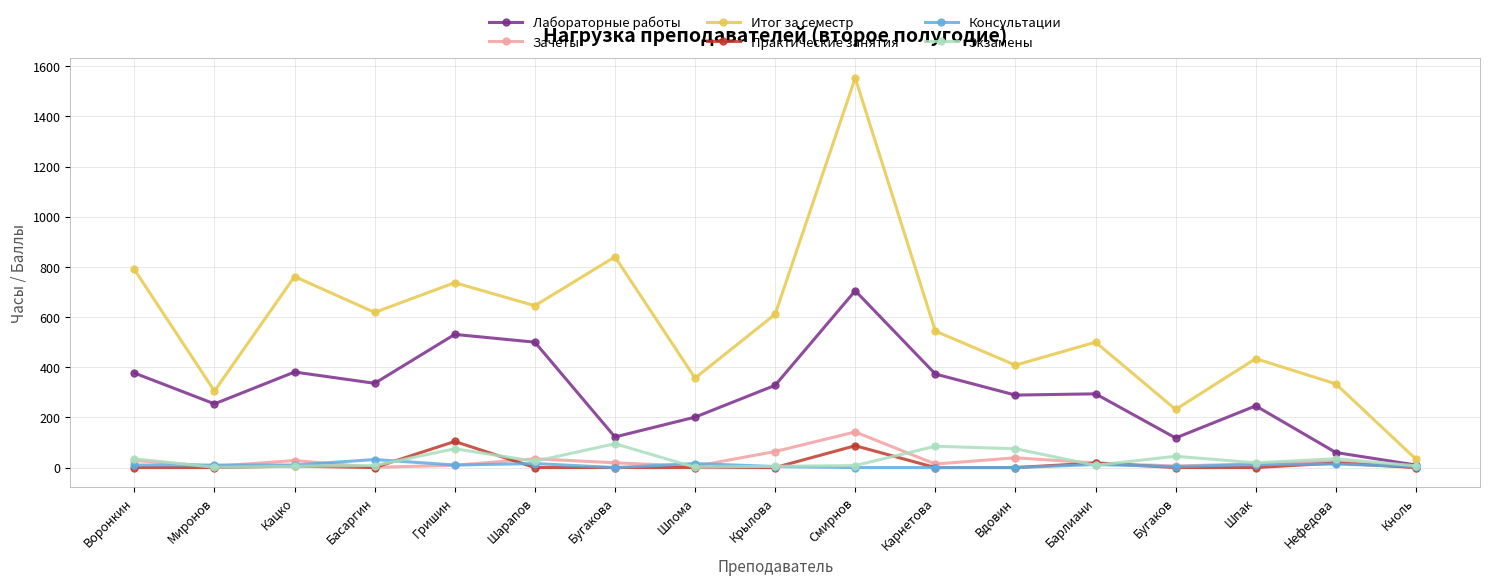

The value of Экзамены at Бугакова is 95.0. True or false?

True